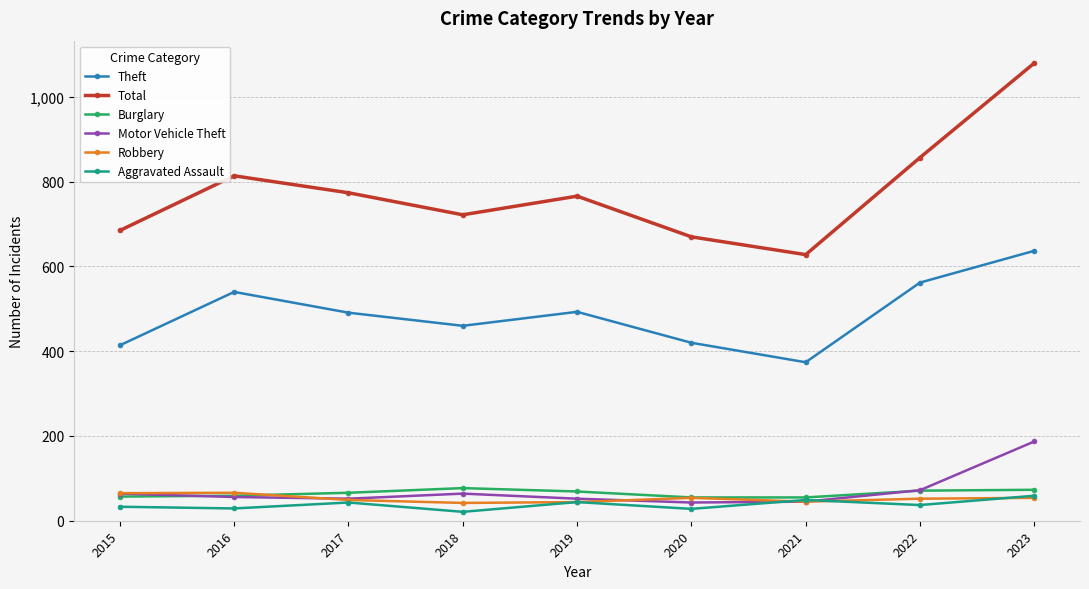

Which series changed the most between 2017 and 2018?

Total